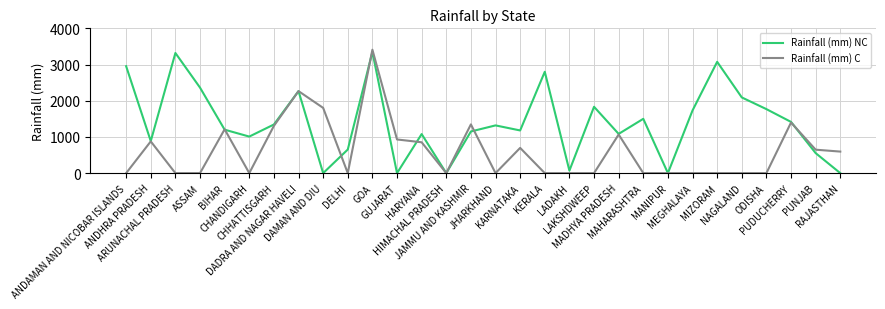

Where is Rainfall (mm) NC nearest to the value 1673?

MEGHALAYA